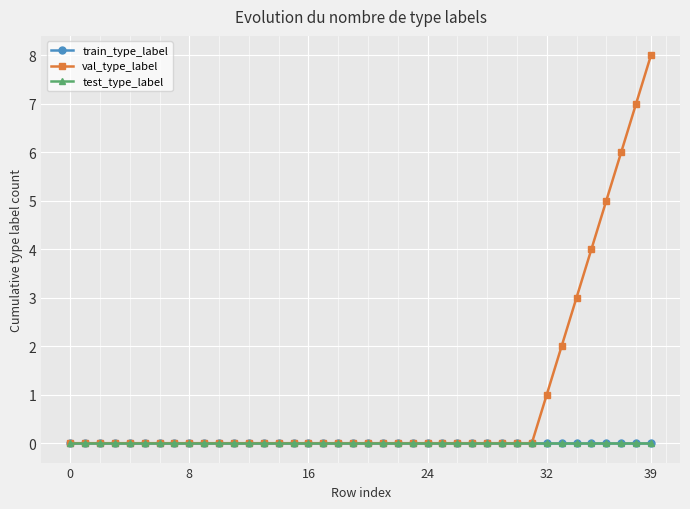

True or false: train_type_label and test_type_label cross at least once.

False